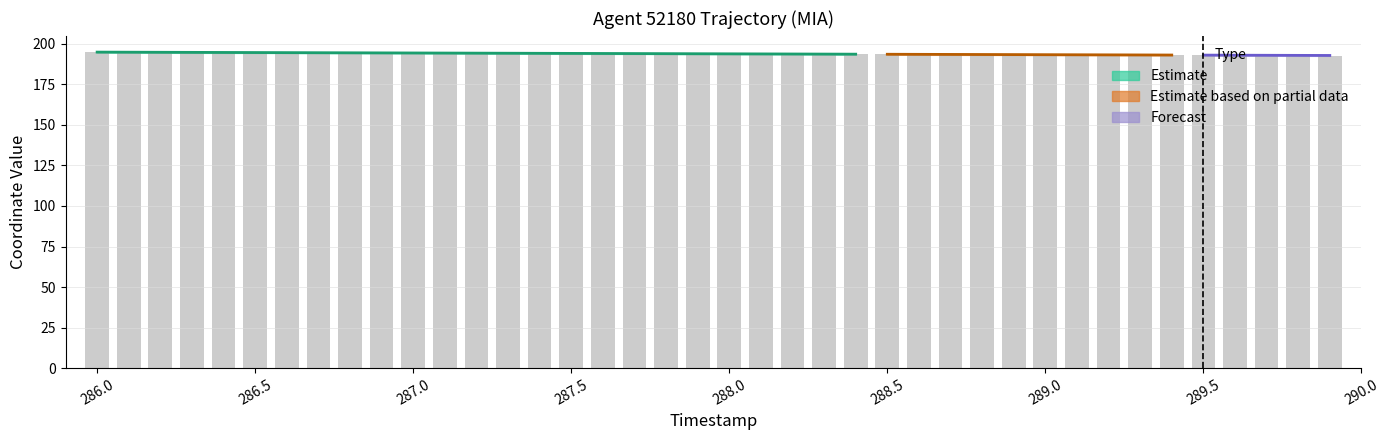

Reading right to left, extract all data points from this chart.

289.9=192.7	289.8=192.8	289.7=192.8	289.6=192.9	289.5=192.9	289.4=193.0	289.3=193.0	289.2=193.1	289.1=193.1	289.0=193.2	288.9=193.3	288.8=193.3	288.7=193.4	288.6=193.4	288.5=193.5	288.4=193.5	288.3=193.6	288.2=193.6	288.1=193.7	288.0=193.7	287.9=193.8	287.8=193.8	287.7=193.9	287.6=193.9	287.5=194.0	287.4=194.0	287.3=194.1	287.2=194.2	287.1=194.2	287.0=194.3	286.9=194.3	286.8=194.4	286.7=194.4	286.6=194.5	286.5=194.5	286.4=194.6	286.3=194.6	286.2=194.7	286.1=194.7	286.0=194.8